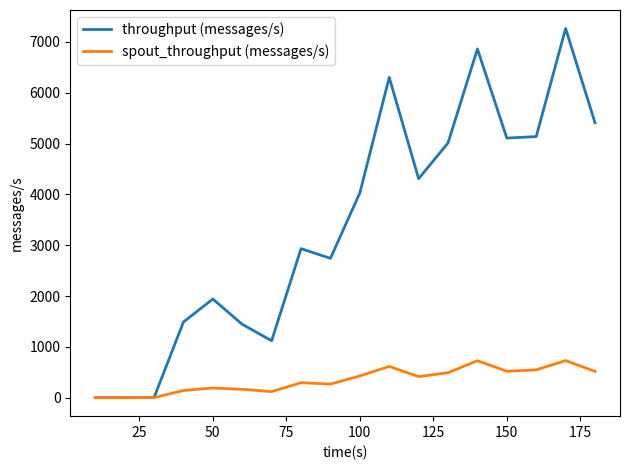

Which series has the widest spread of values?

throughput (messages/s)